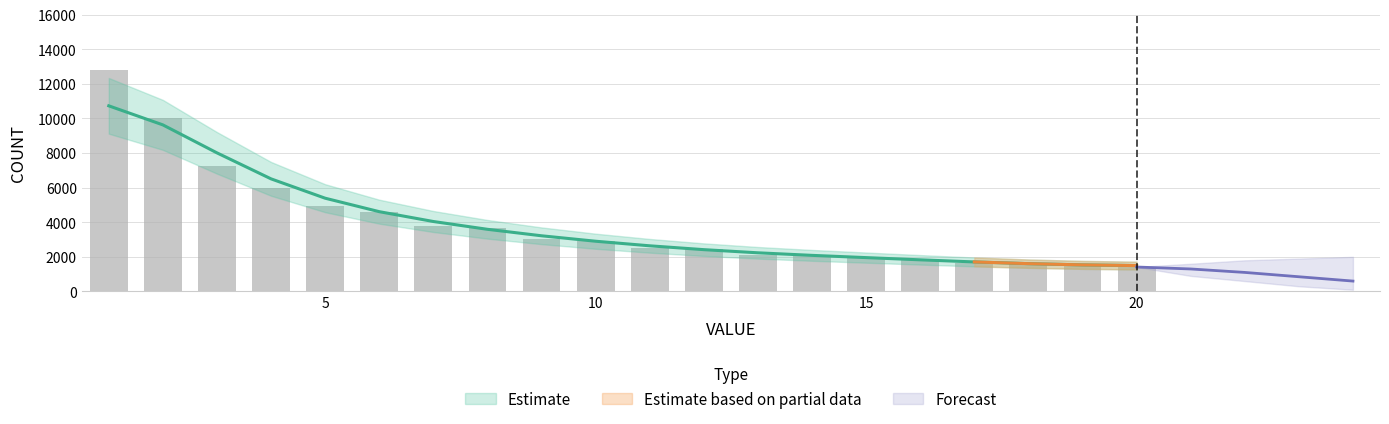

Reading right to left, transcribe all the data shown in this chart.

1413	1552	1577	1624	1853	1990	2078	2118	2441	2534	2924	3043	3646	3810	4573	4918	5960	7240	10003	12825